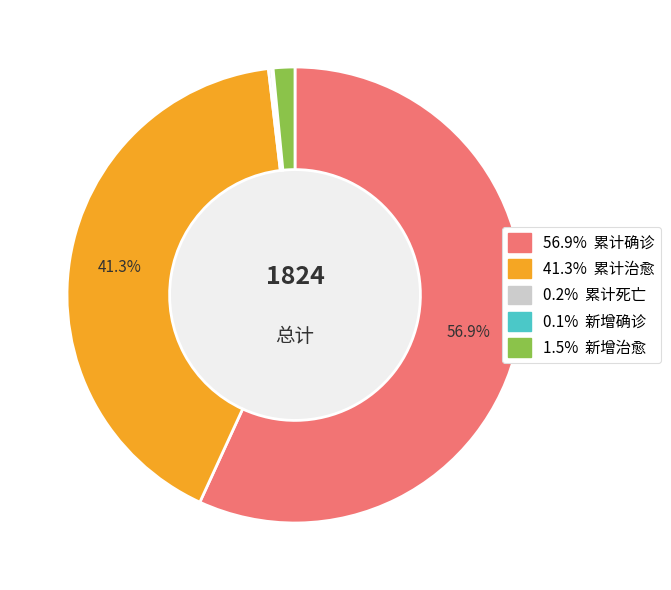

Is there a majority slice in this chart?

Yes